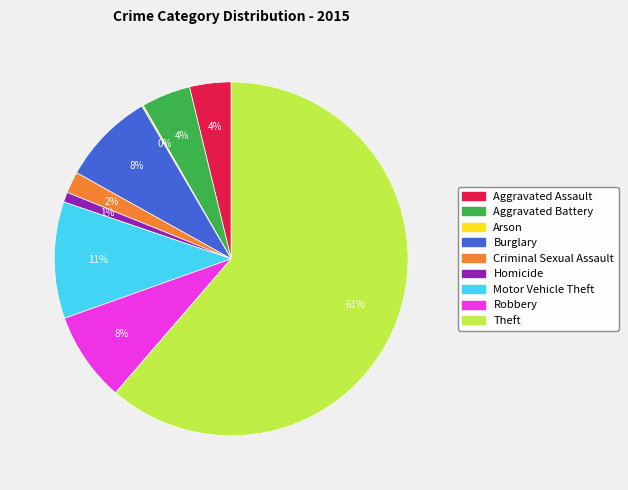

To the nearest percent, what is the average slice percentage?

11%